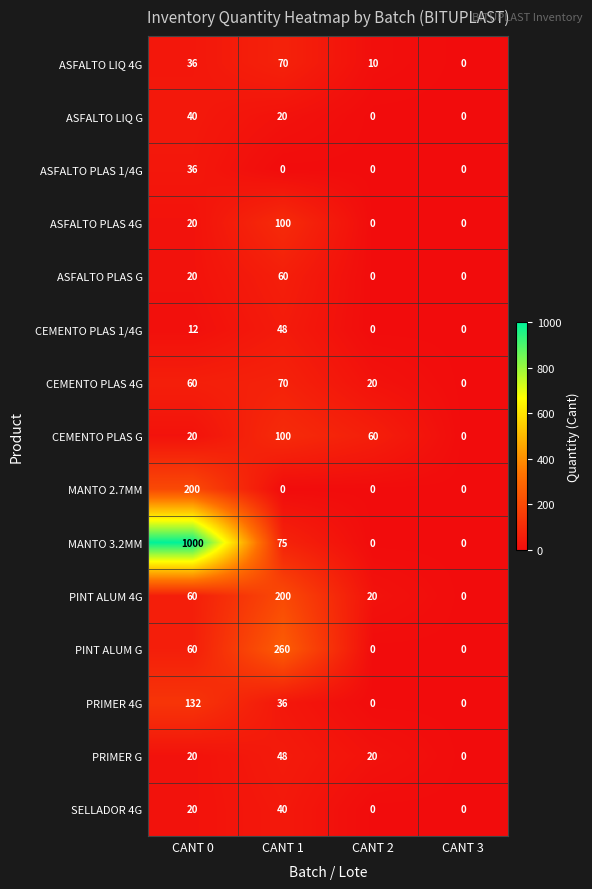

Which category has the highest value in the MANTO 3.2MM series?

CANT 0